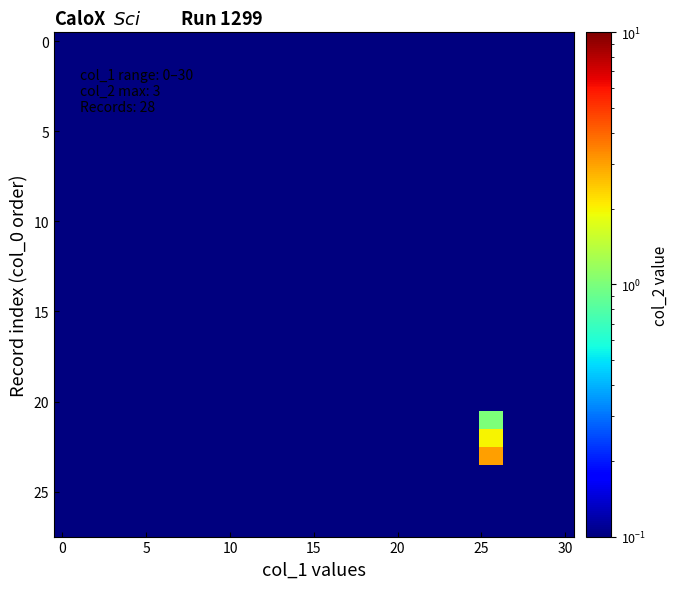

At how many categories does at least one series exceed 2?

1